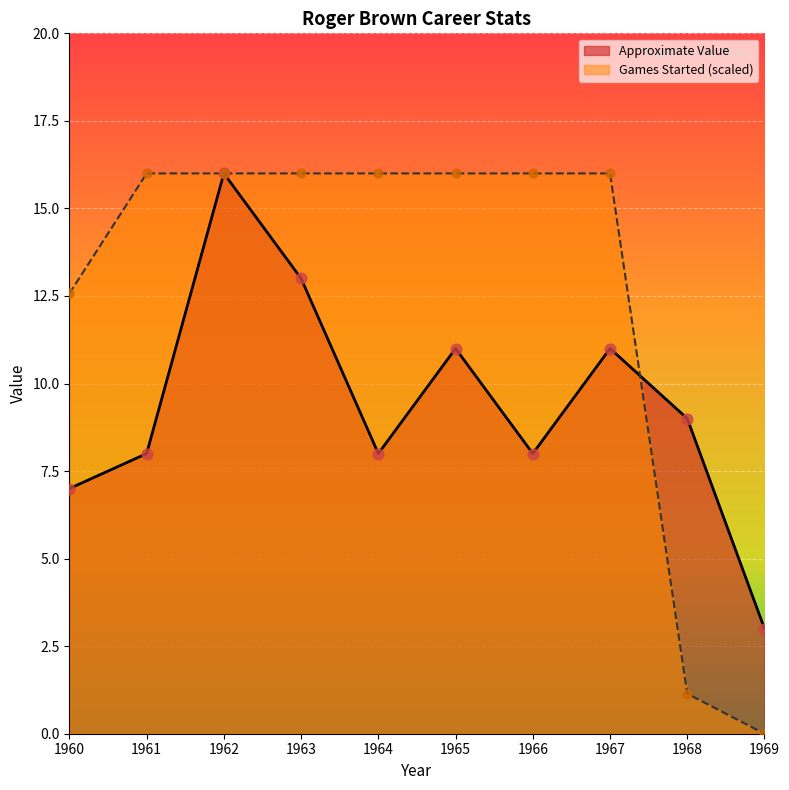

At how many categories does at least one series exceed 13?

7